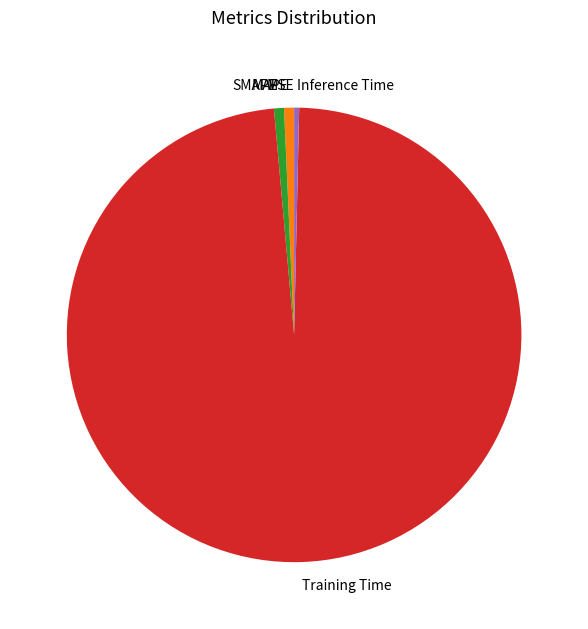

True or false: SMAPE accounts for 11% of the total.

False